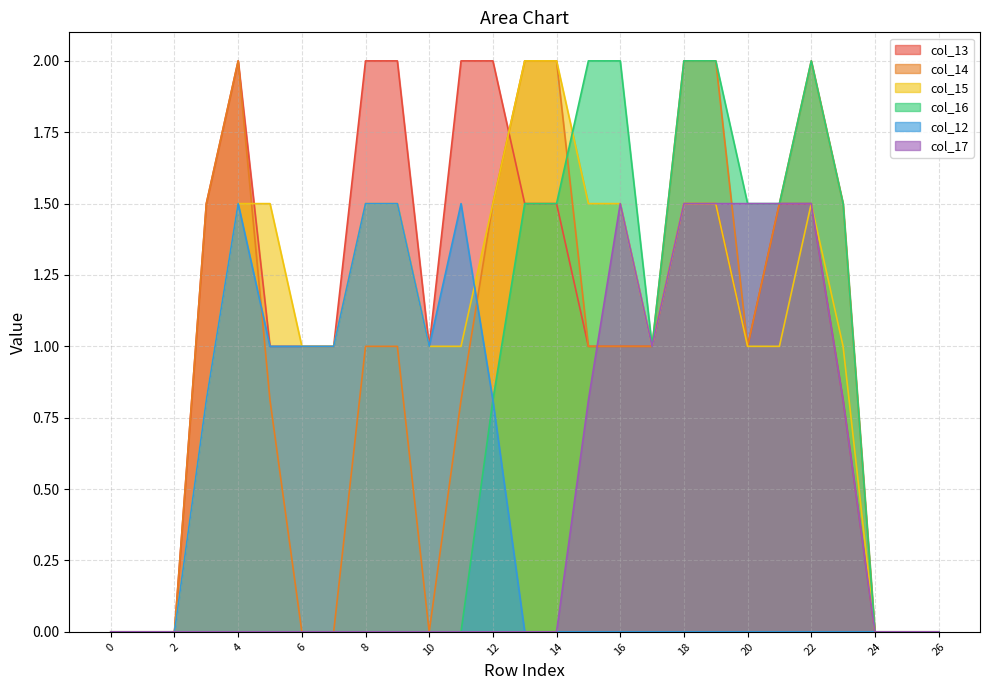

Rank the series by their maximum value, from lowest to highest.

col_12, col_17, col_13, col_14, col_15, col_16